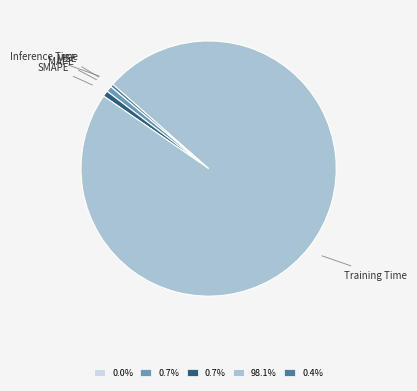

Do Inference Time and MAPE together represent more than half of the pie?

No